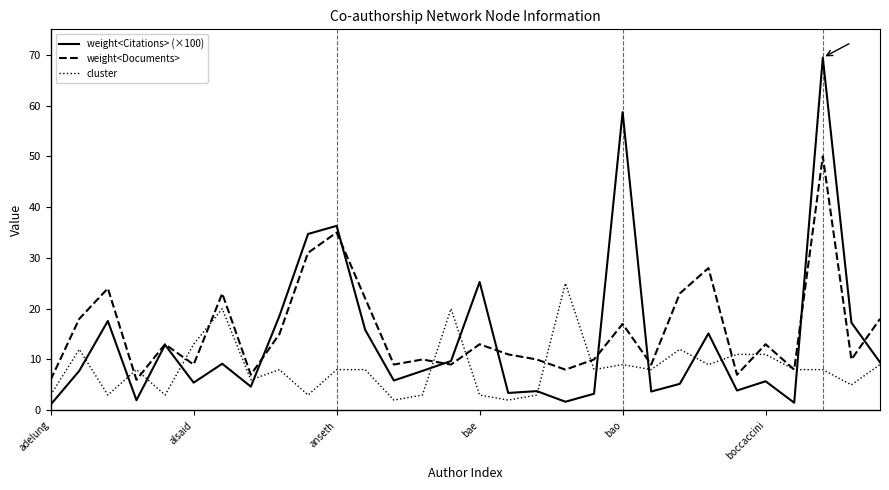

List the series in order of their peak value, lowest first.

cluster, weight<Documents>, weight<Citations> (×100)